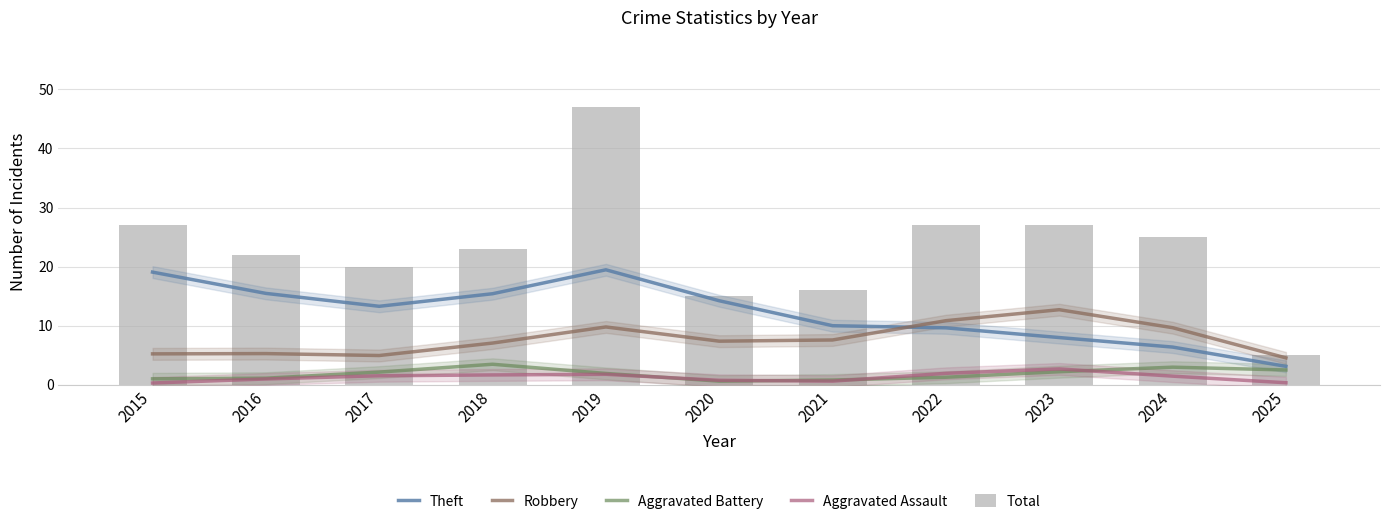

True or false: Theft has a value of 15.5 at 2016.

True